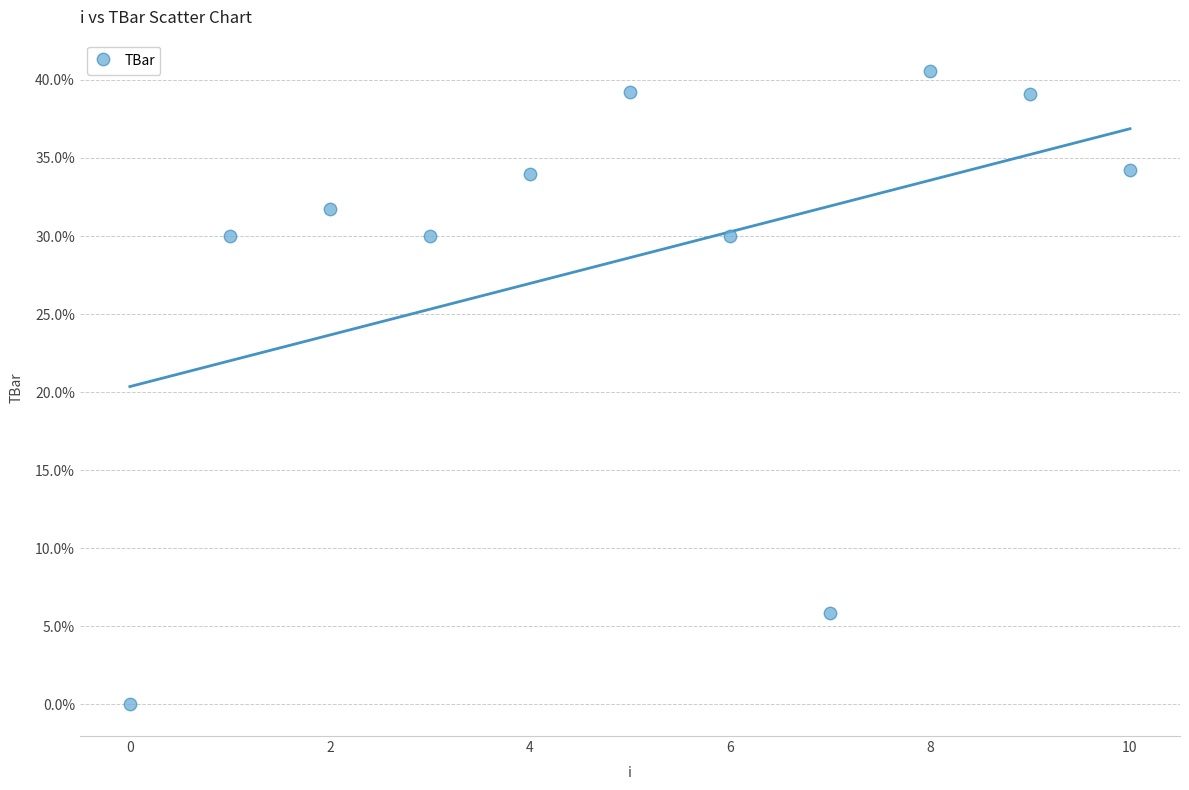

What is the range of Y values (max minus min)?

40.6